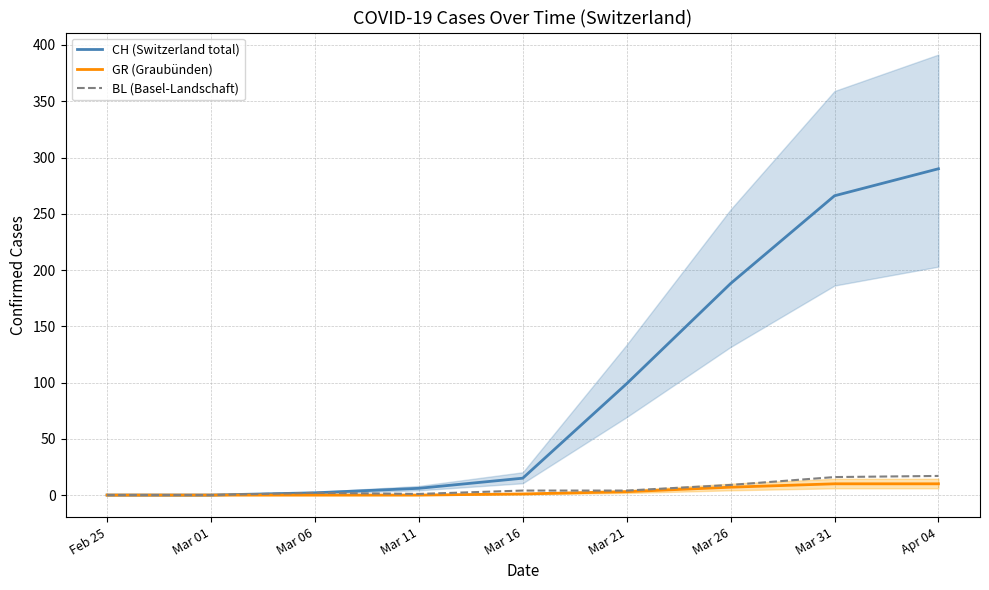

True or false: BL (Basel-Landschaft) and CH (Switzerland total) intersect in this chart.

False